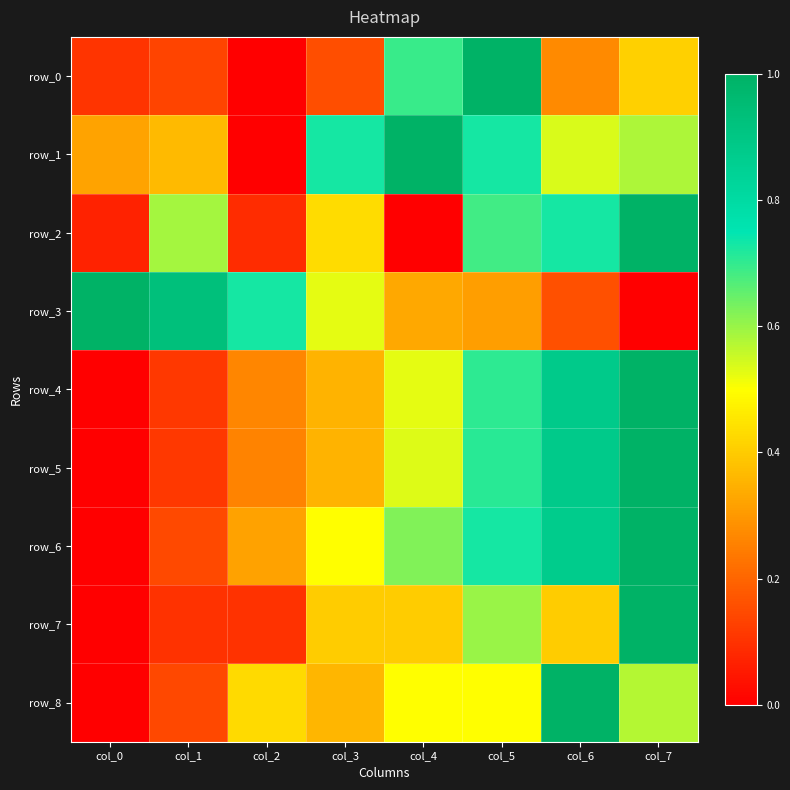

Reading left to right, transcribe all the data shown in this chart.

row_0: 0.1	0.1	0.0	0.2	0.7	1.0	0.3	0.4
row_1: 0.3	0.4	0.0	0.7	1.0	0.7	0.5	0.6
row_2: 0.1	0.6	0.1	0.4	0.0	0.7	0.7	1.0
row_3: 1.0	0.9	0.7	0.5	0.3	0.3	0.2	0.0
row_4: 0.0	0.1	0.3	0.4	0.5	0.7	0.9	1.0
row_5: 0.0	0.1	0.3	0.4	0.5	0.7	0.9	1.0
row_6: 0.0	0.1	0.3	0.5	0.6	0.7	0.9	1.0
row_7: 0.0	0.1	0.1	0.4	0.4	0.6	0.4	1.0
row_8: 0.0	0.1	0.4	0.4	0.5	0.5	1.0	0.6